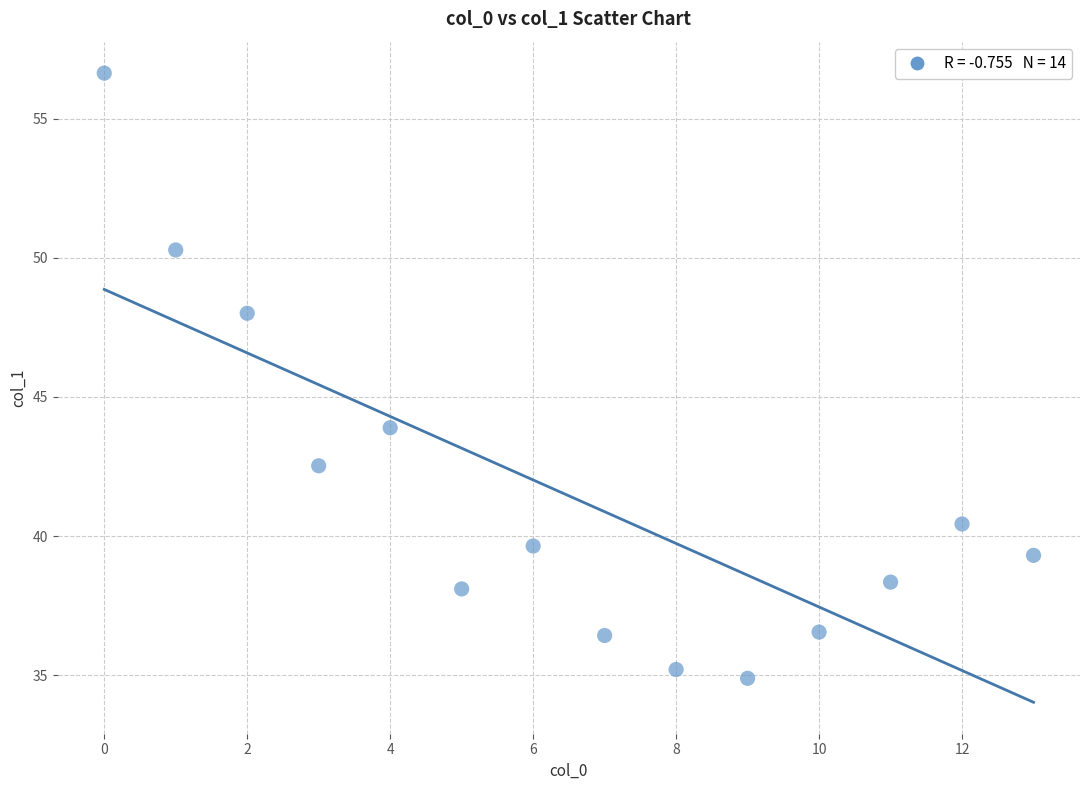

What is the range of Y values (max minus min)?

21.8